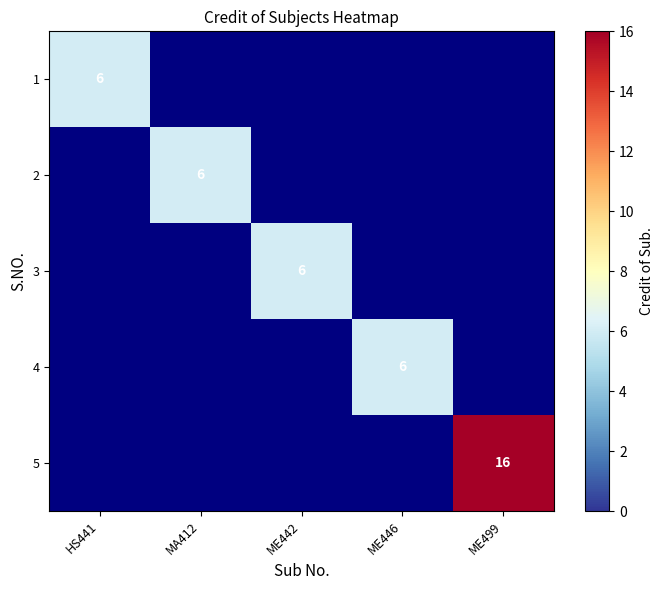

Which has a higher value, ME442 or ME499?

ME499